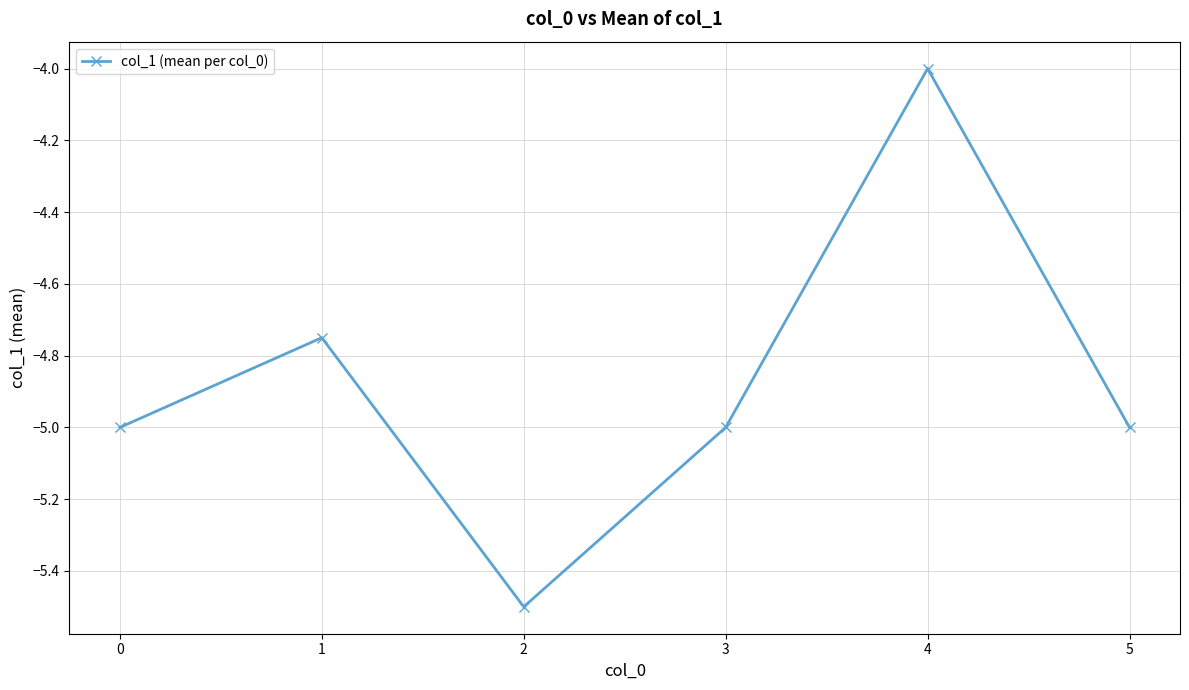

Where is the first local maximum?

1